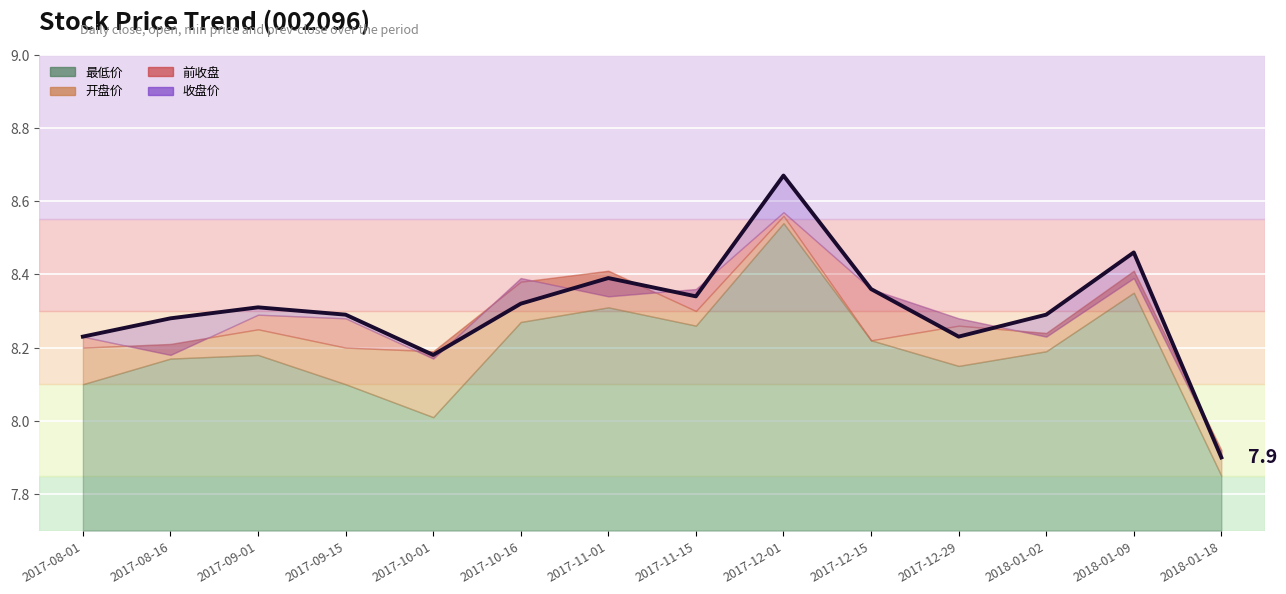

True or false: there are more than 0 points higher than both neighbors.

True